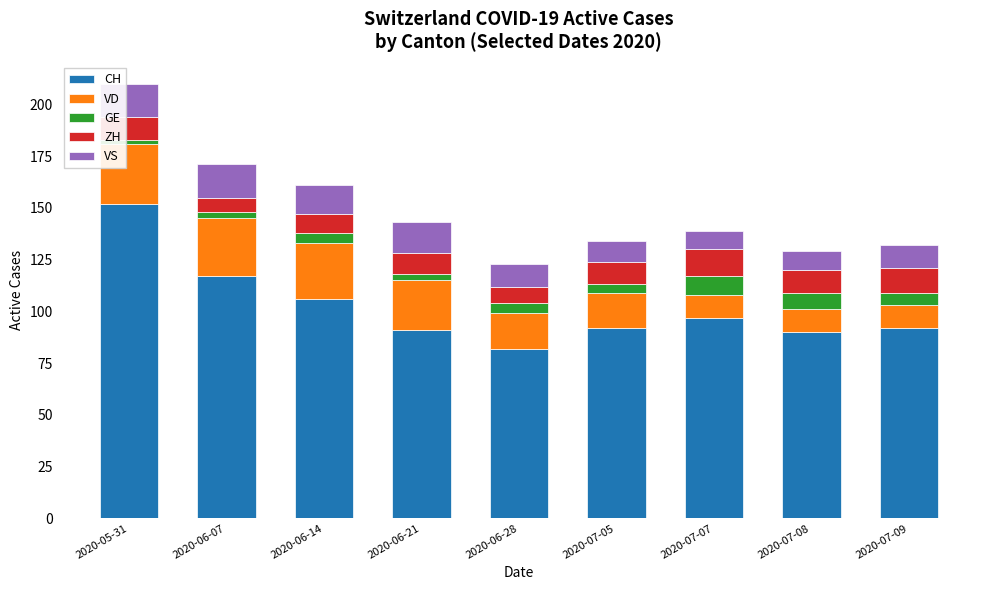

Is it true that CH equals 185 at 2020-06-14?

False